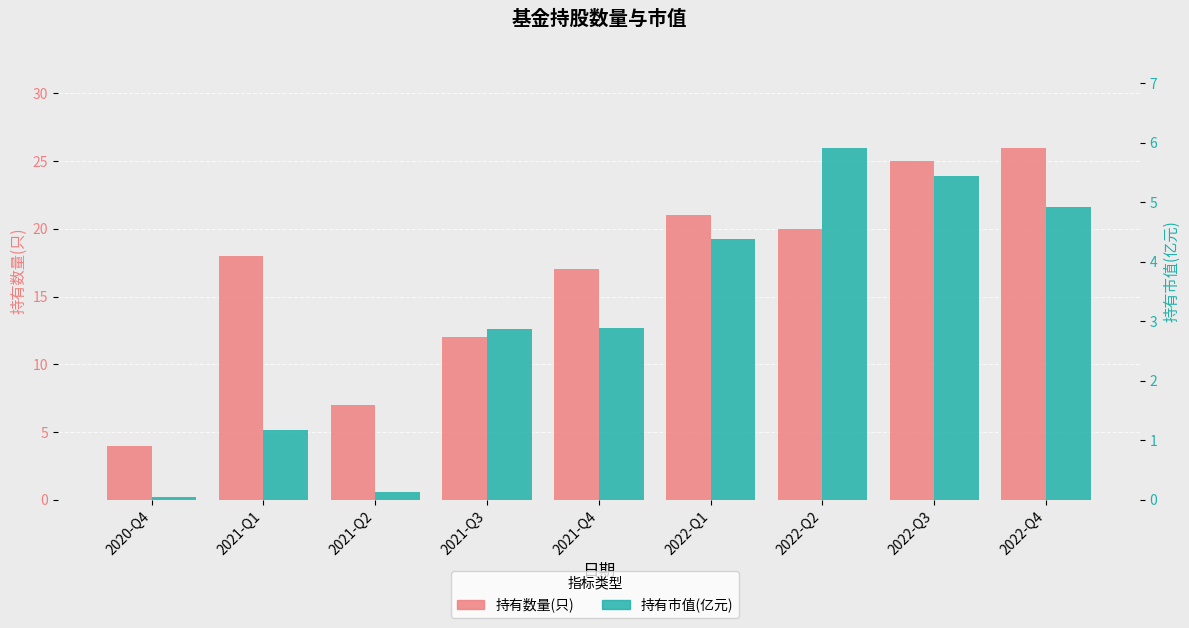

What is the approximate value of 持有数量(只) at 2022-Q1?

21.0